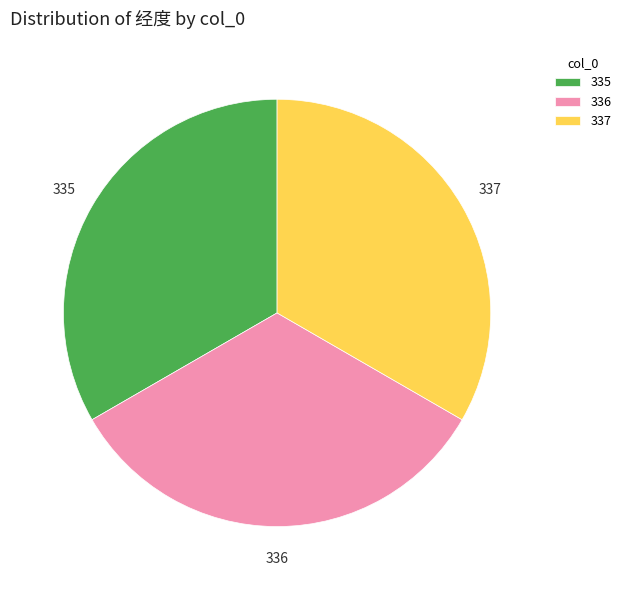

Do 335 and 337 together represent more than half of the pie?

Yes